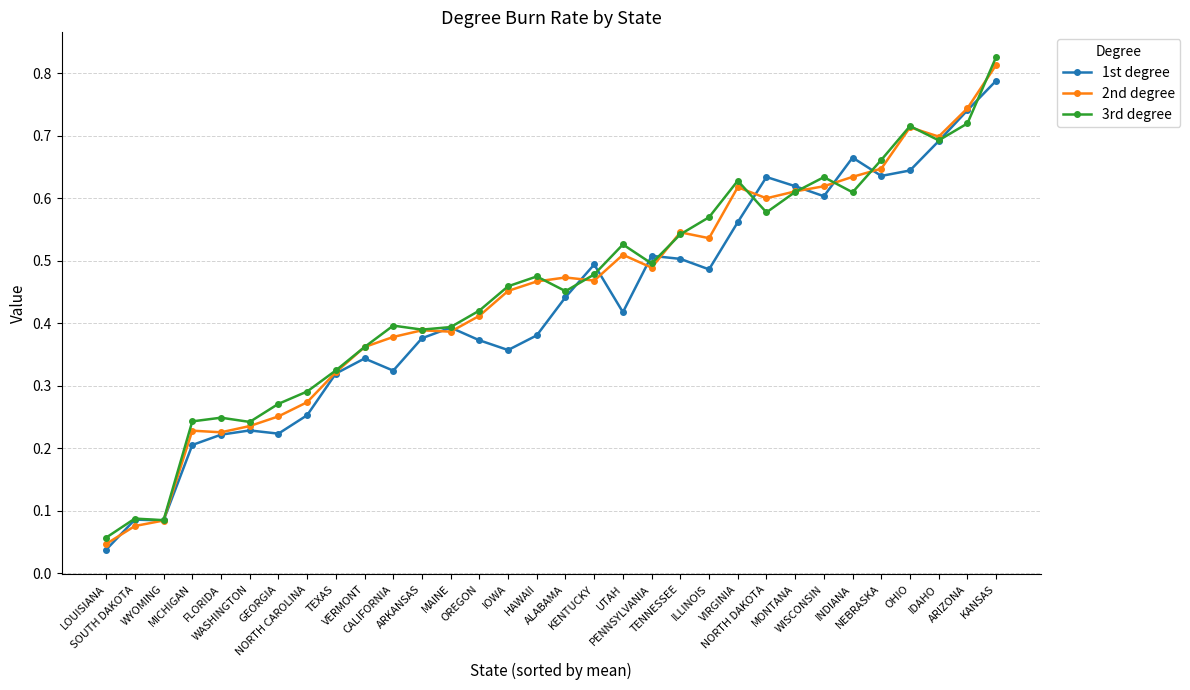

At which category is the sum across all series the highest?

KANSAS